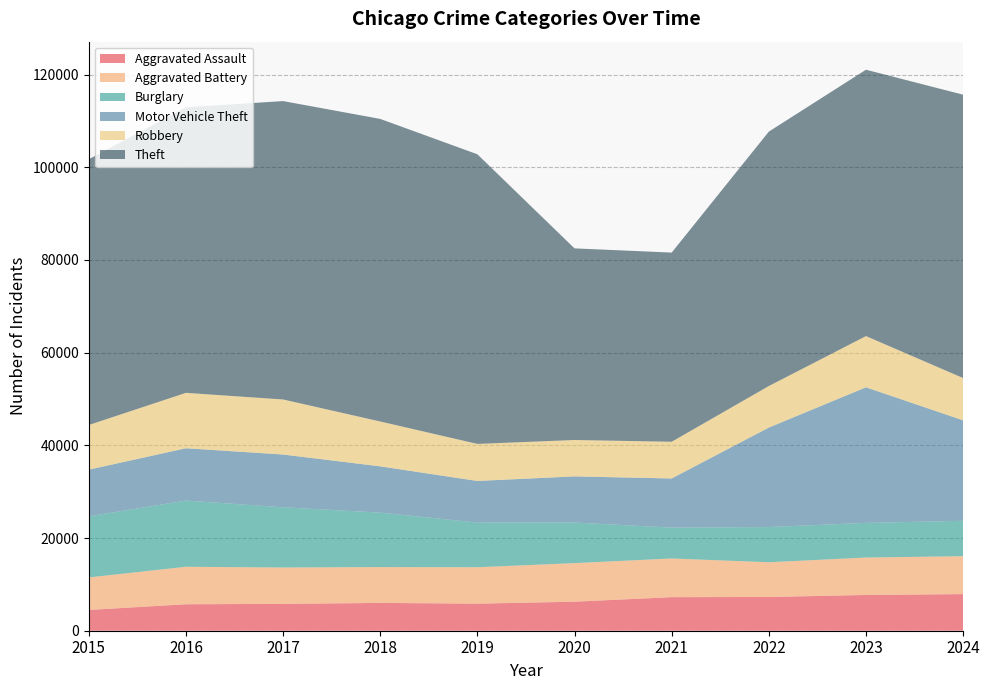

Reading right to left, list all the values displayed in this chart.

Aggravated Assault: 7900	7712	7281	7242	6265	5841	6002	5793	5713	4480
Aggravated Battery: 8185	8078	7493	8346	8320	7858	7735	7845	8085	7019
Burglary: 7638	7481	7594	6661	8758	9638	11747	13001	14289	13184
Motor Vehicle Theft: 21676	29254	21468	10605	9959	8978	9985	11380	11285	10068
Robbery: 9122	11053	8964	7920	7855	7995	9681	11881	11960	9638
Theft: 61142	57476	54895	40820	41346	62498	65289	64386	61623	57352